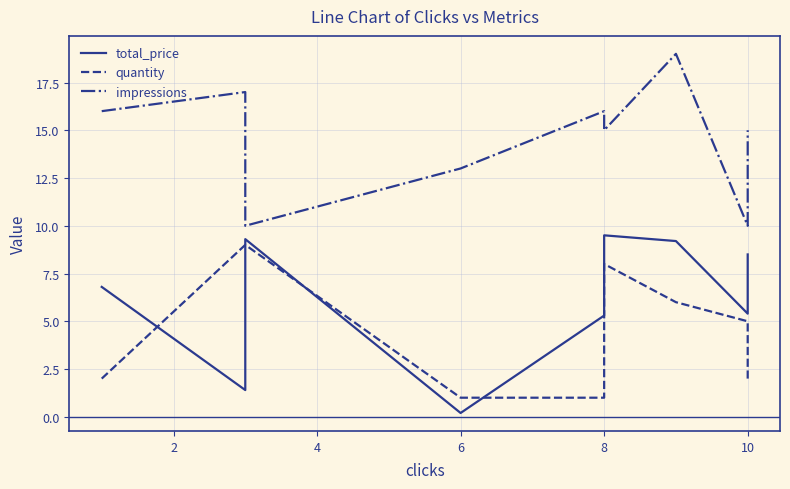

What is the minimum value shown in the chart?

0.2